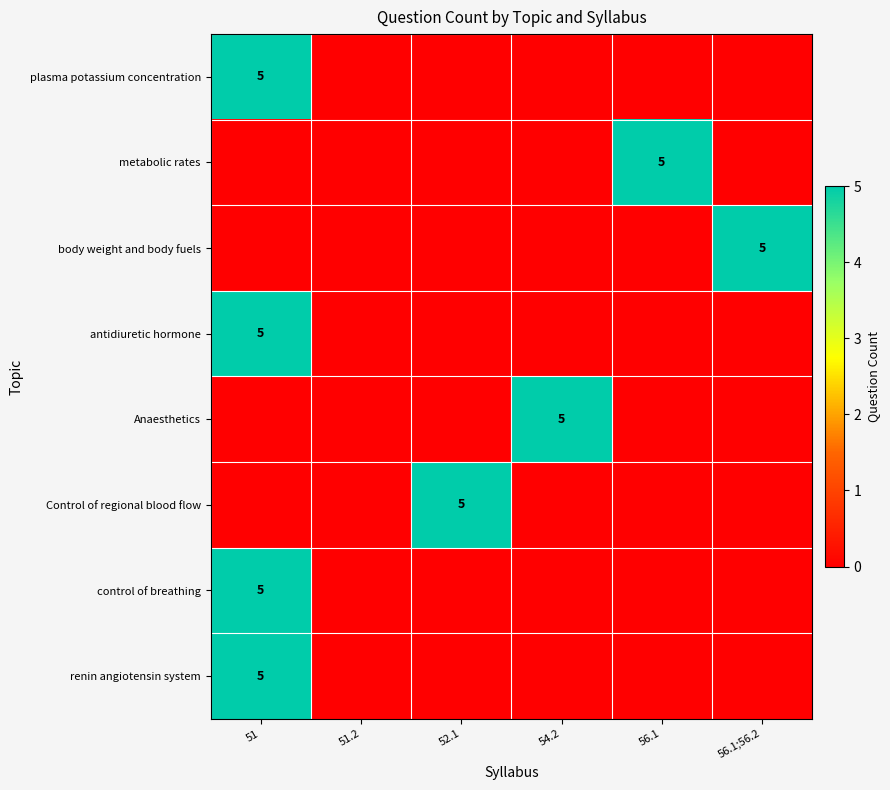

True or false: body weight and body fuels has a value of 5 at 56.1;56.2.

True